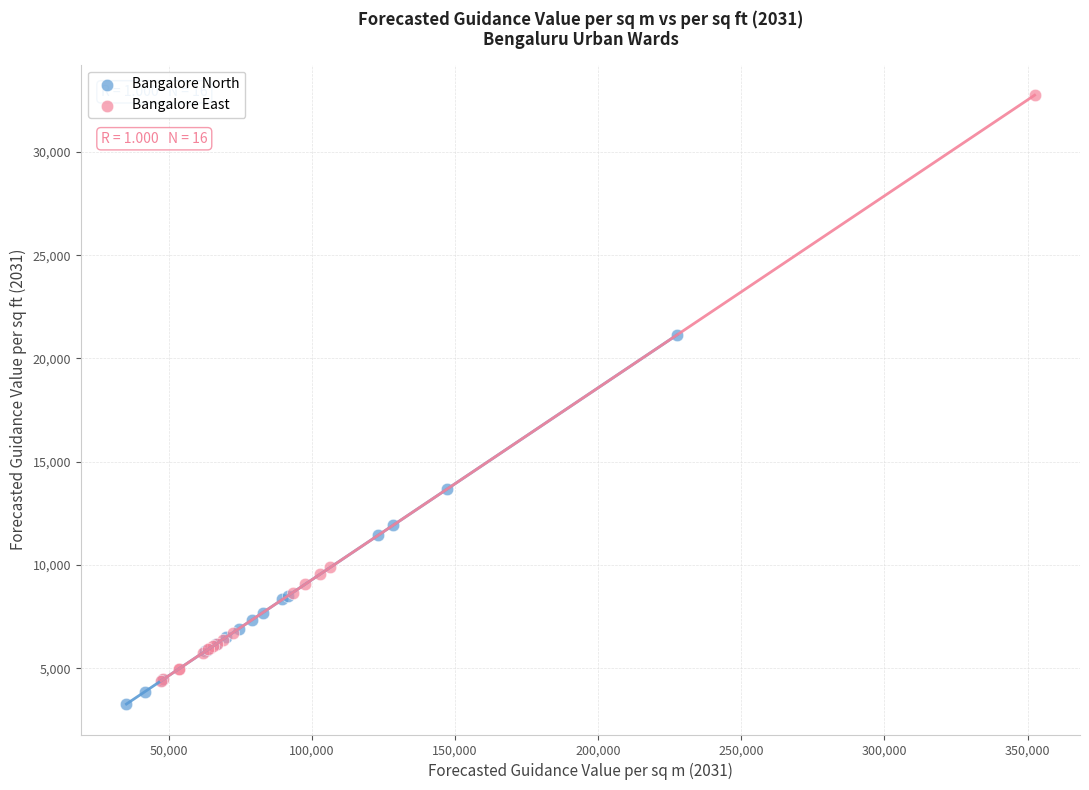

Which series has the widest spread of Y values?

Bangalore East